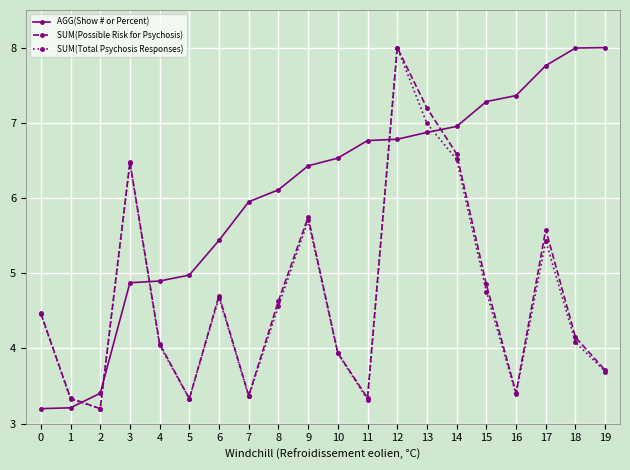

How many data points in SUM(Possible Risk for Psychosis) are less than 4?

8